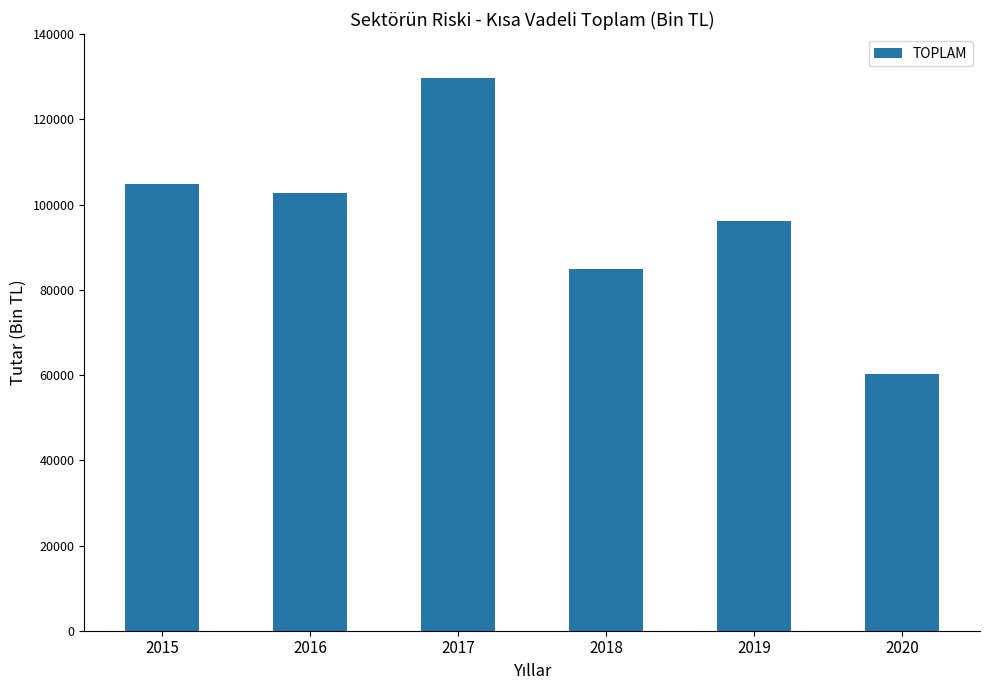

The chart shows a value of 84922.8 at 2018. True or false?

True